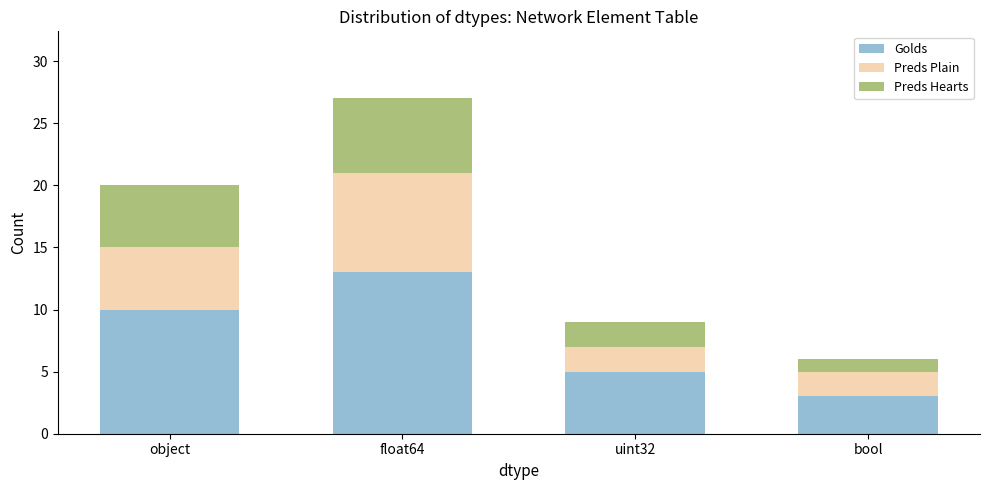

At which label does Golds reach its minimum?

bool